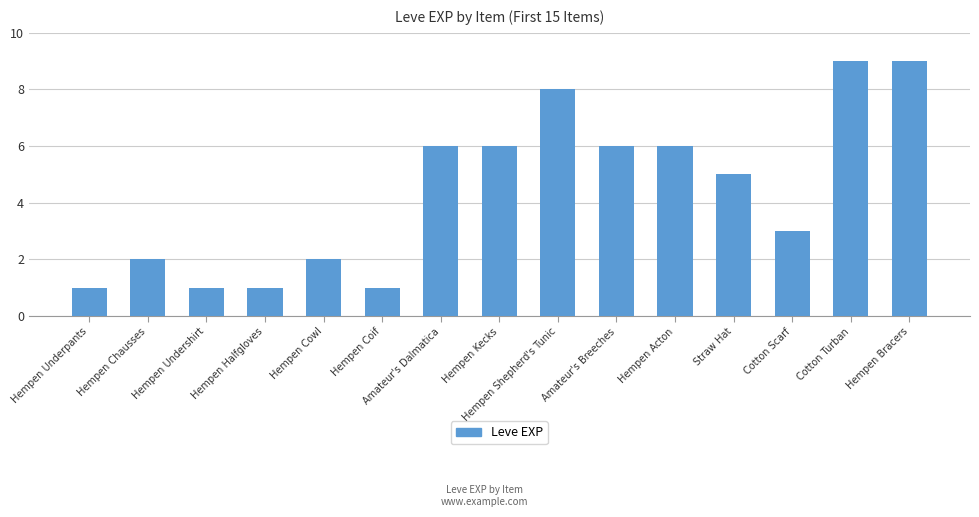

What is the maximum value shown in the chart?

9